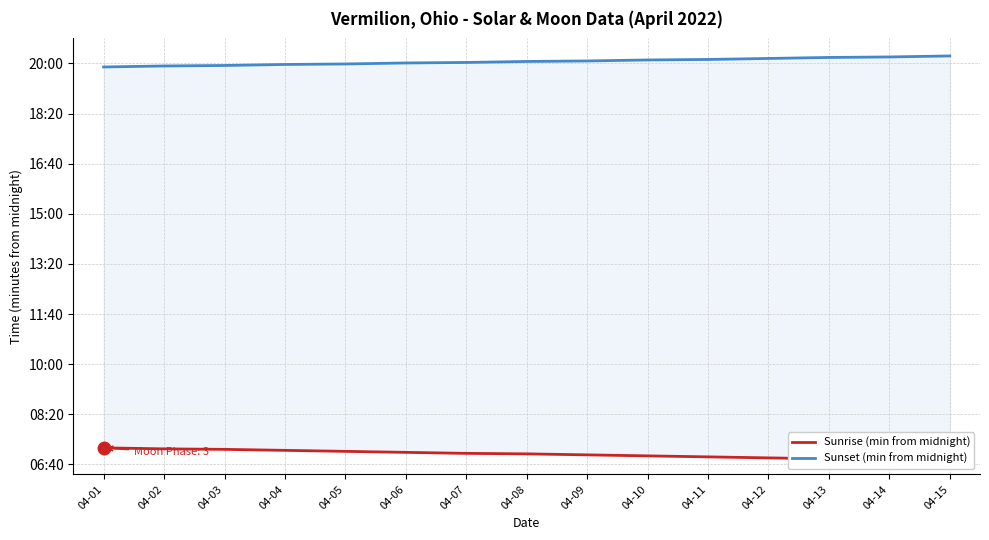

What is the difference between the Sunrise (min from midnight) values at 04-08 and 04-14?

12